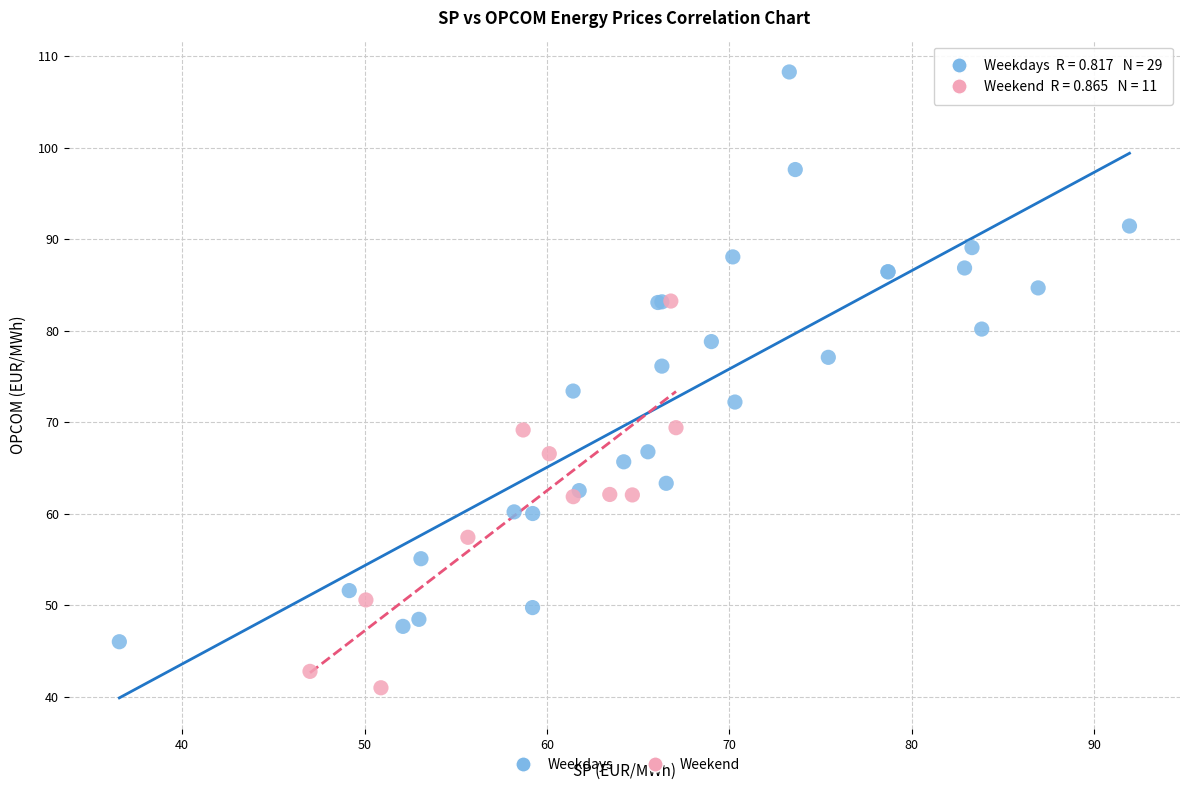

What are all the series names shown in the legend?

Weekdays, Weekend